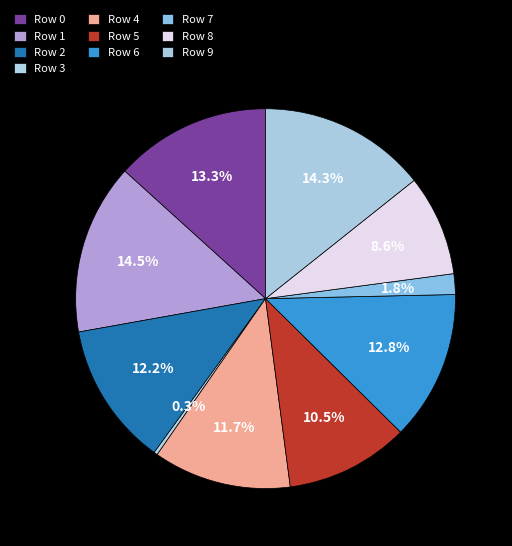

True or false: Row 6 accounts for 19% of the total.

False